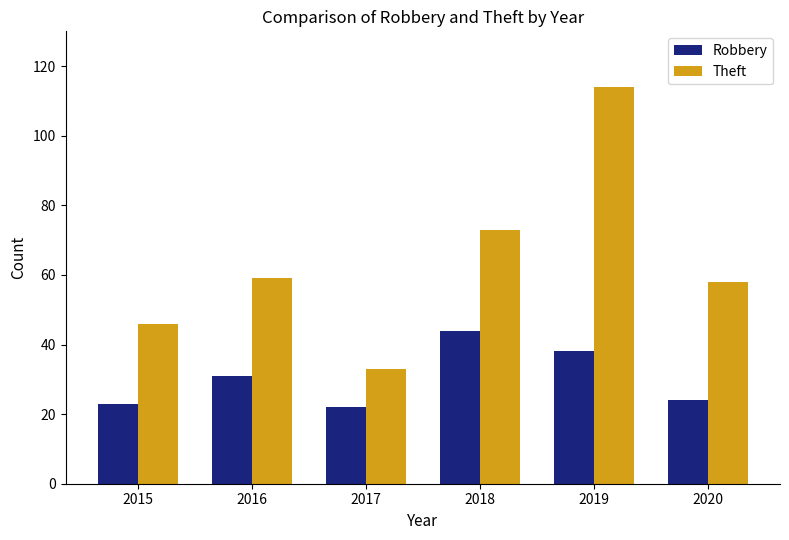

How many bars are there in total?

12